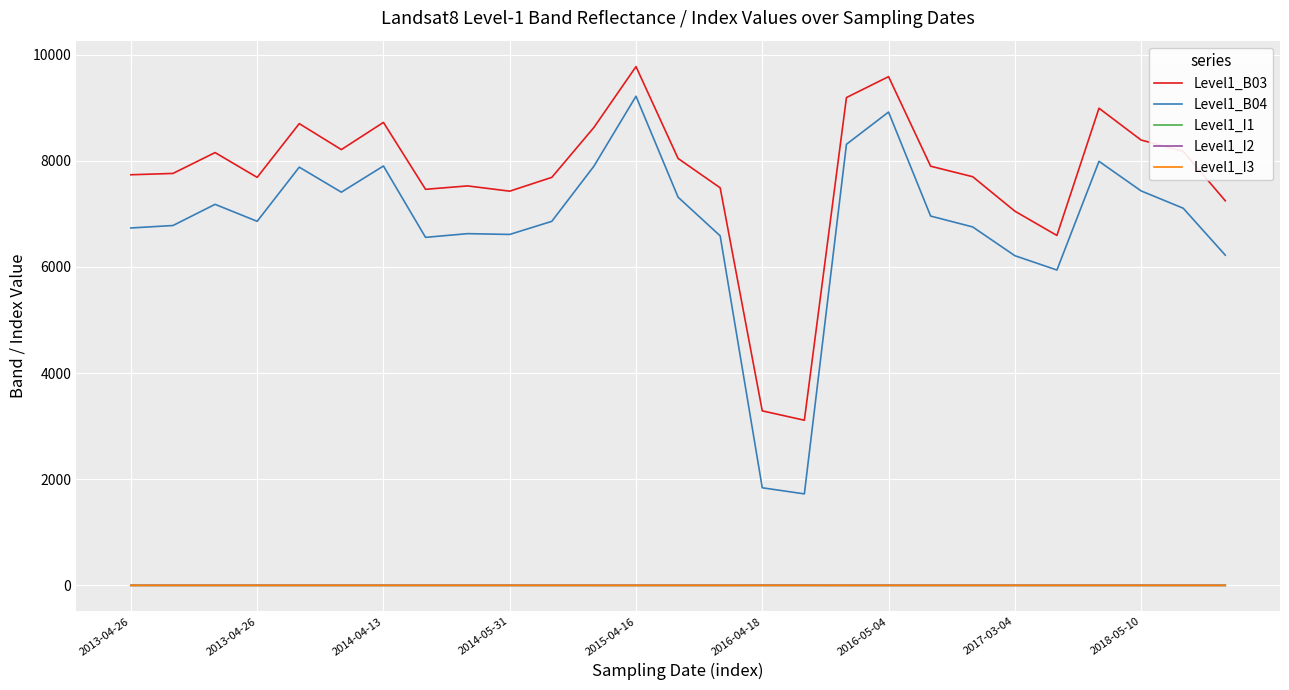

In Level1_I2, how many points are lower than both neighbors (excluding endpoints)?

9